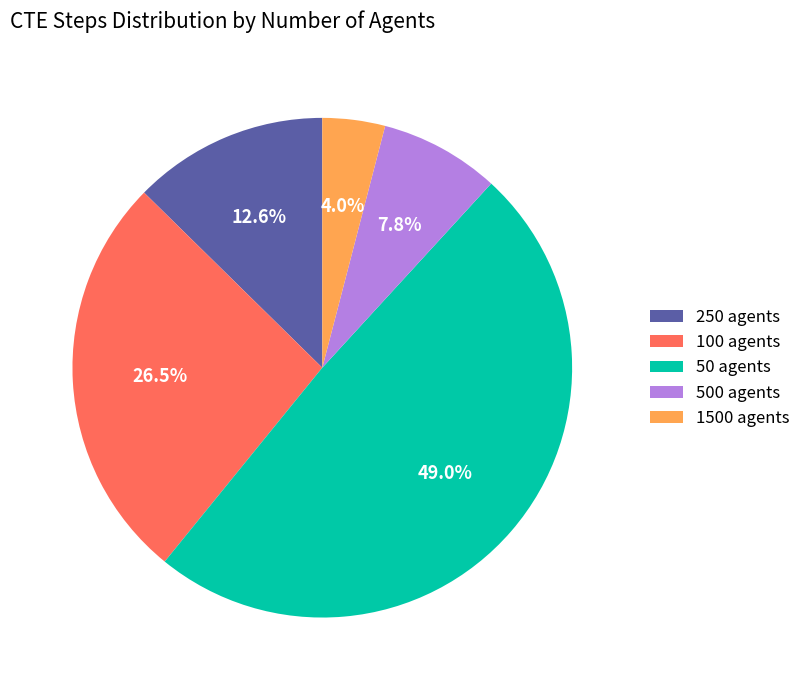

Rank the categories by value from highest to lowest.

50 agents, 100 agents, 250 agents, 500 agents, 1500 agents